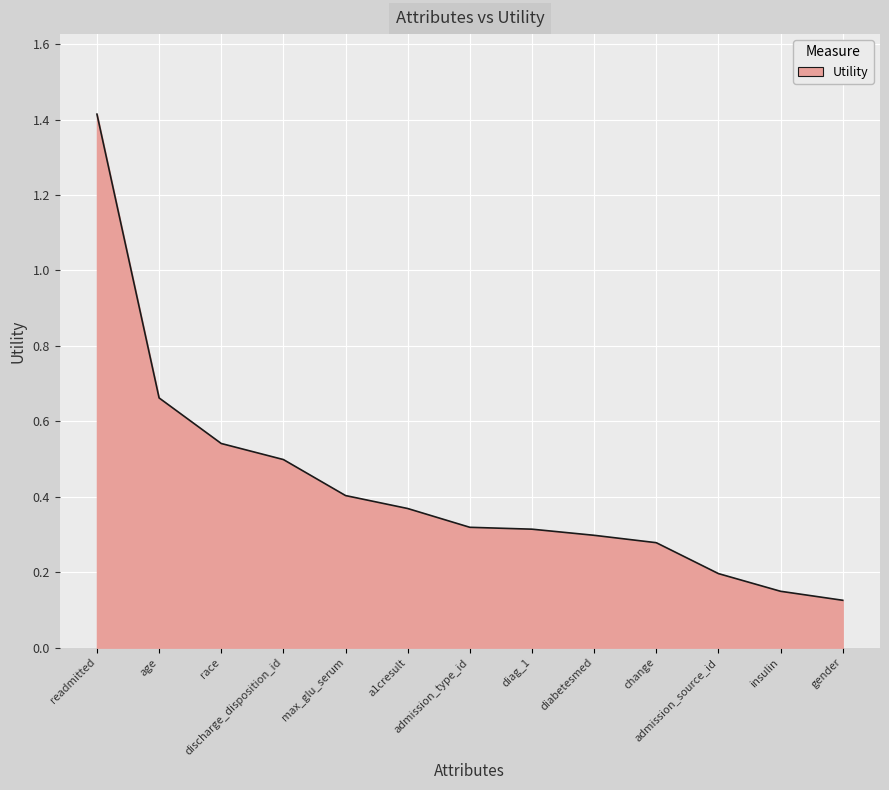

Which label corresponds to the smallest value in the chart?

gender